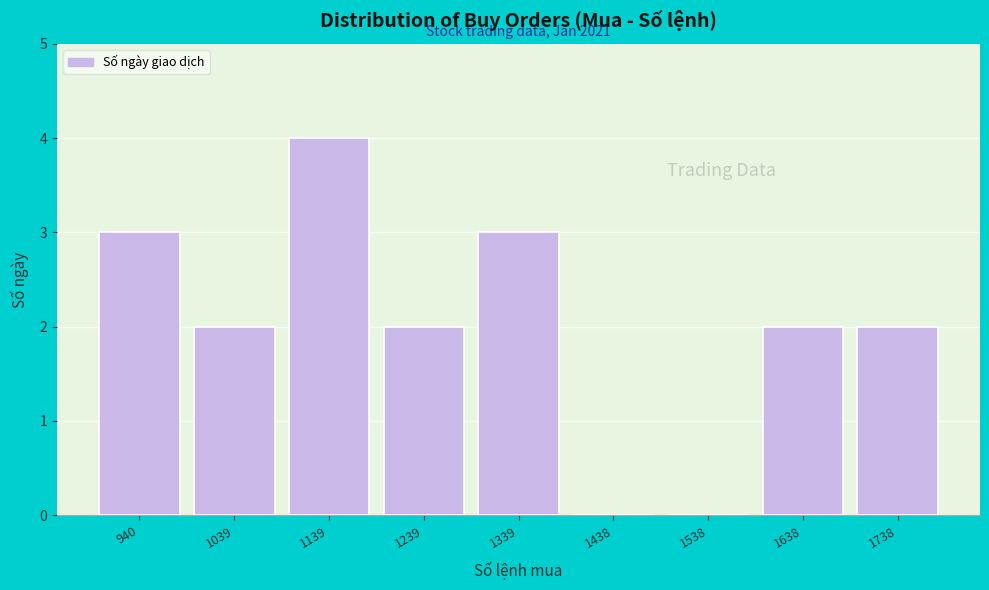

Reading right to left, extract all data points from this chart.

1738=2	1638=2	1538=0	1438=0	1339=3	1239=2	1139=4	1039=2	940=3